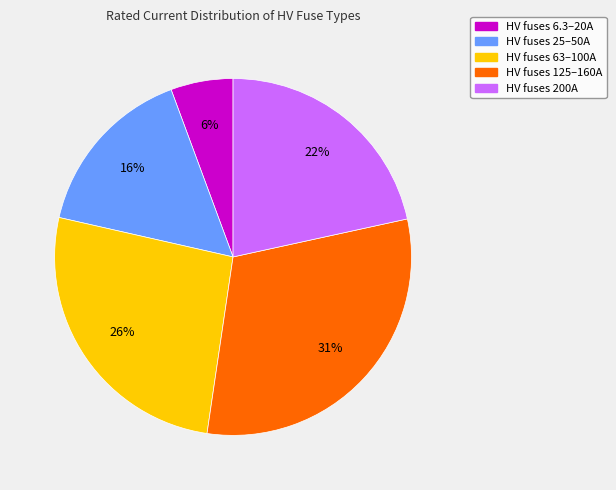

To the nearest percent, what is the difference between the largest and smallest slice percentages?

25%